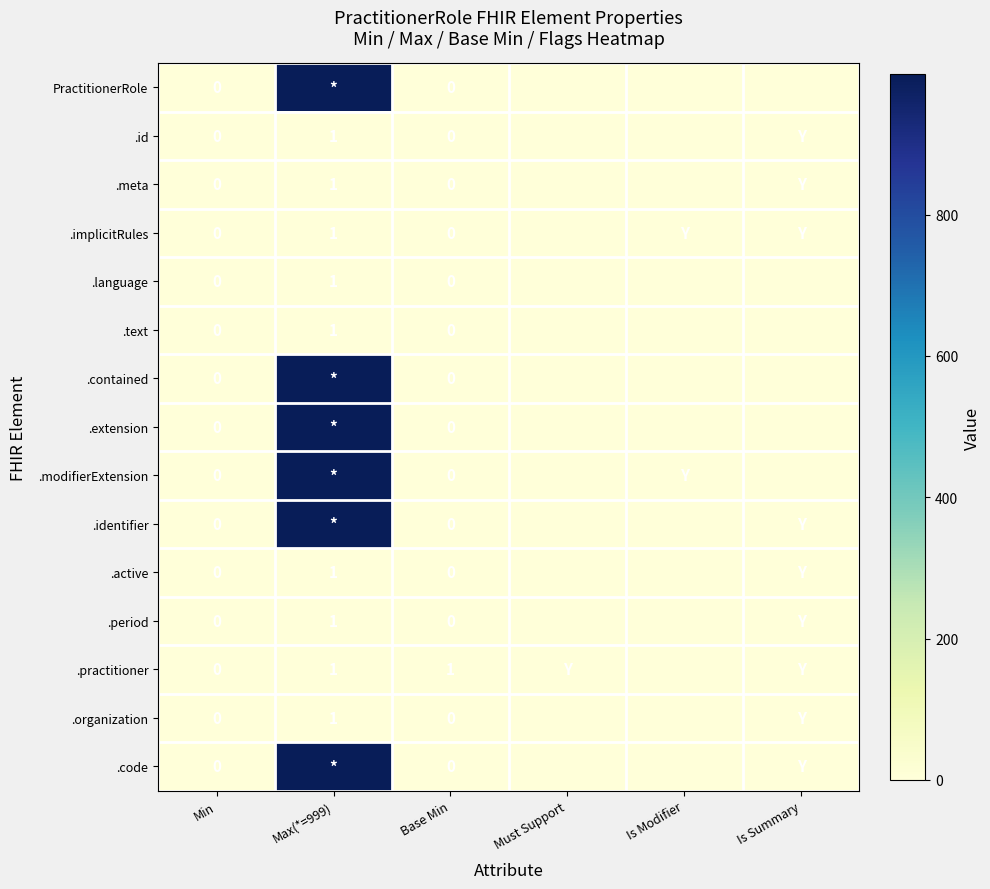

The .period series shows 2 at Max(*=999). True or false?

False